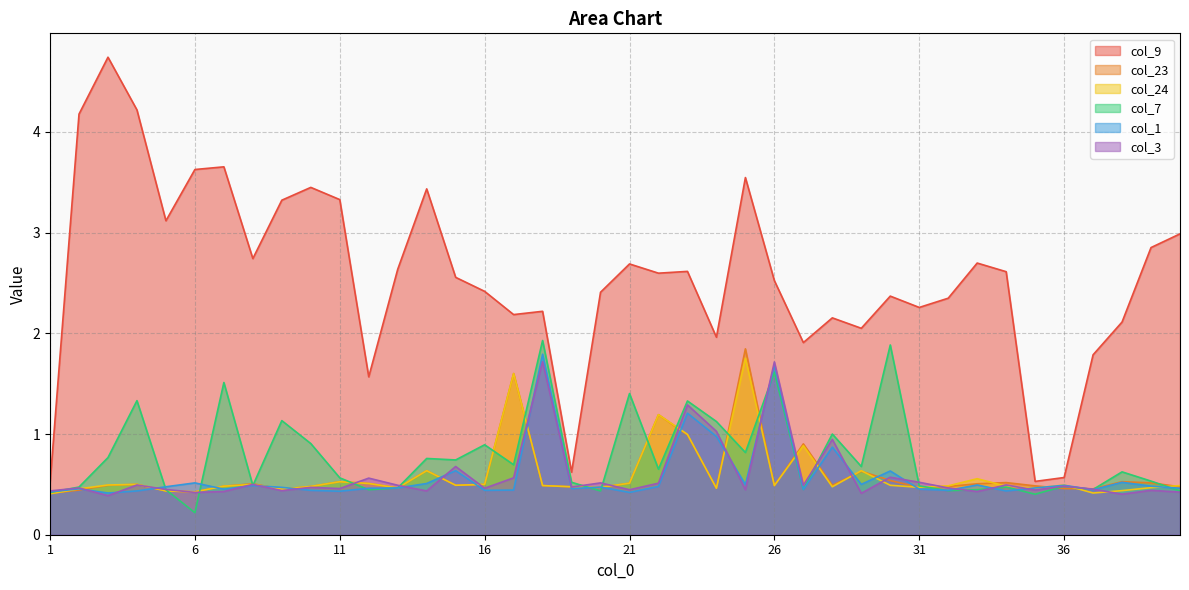

What value does the col_9 series have at 9?

3.3